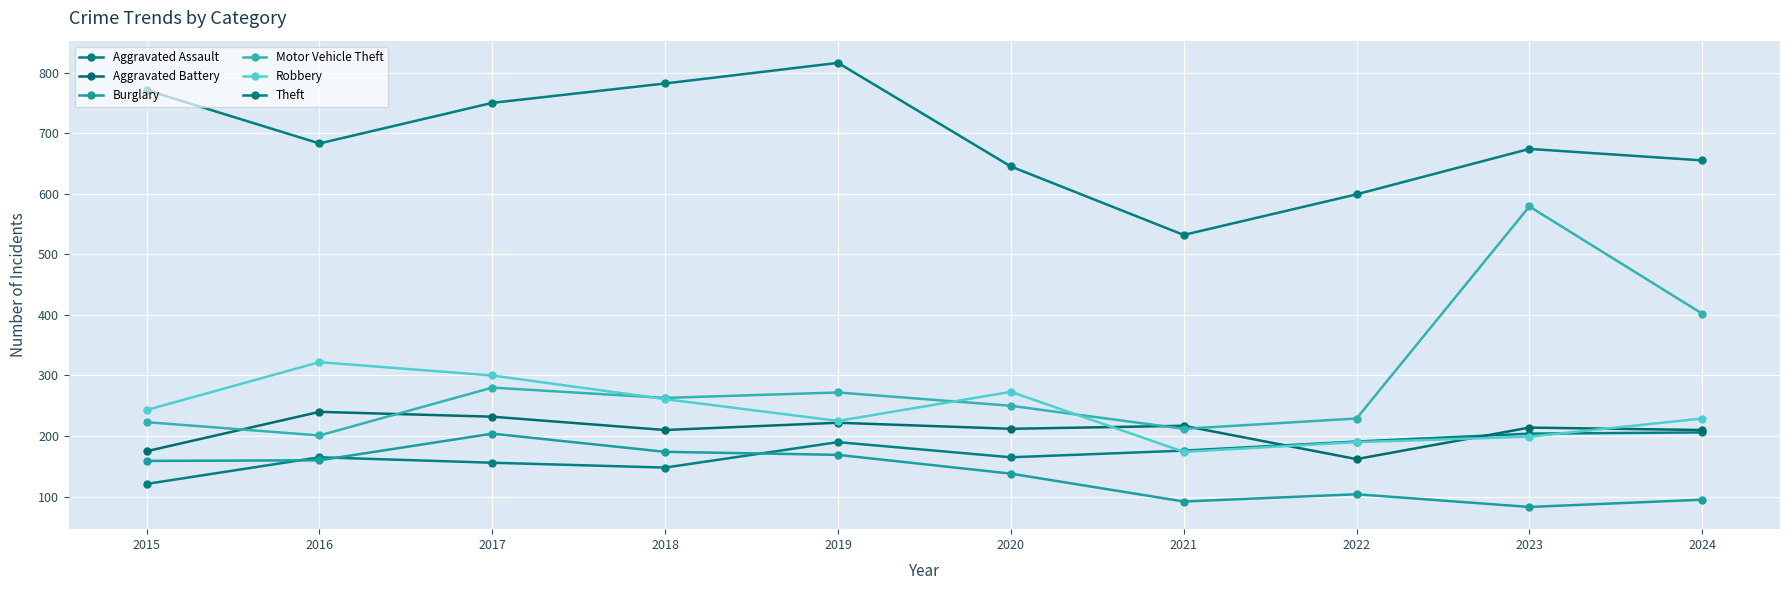

List the labels in order of Robbery value, smallest first.

2021, 2022, 2023, 2019, 2024, 2015, 2018, 2020, 2017, 2016